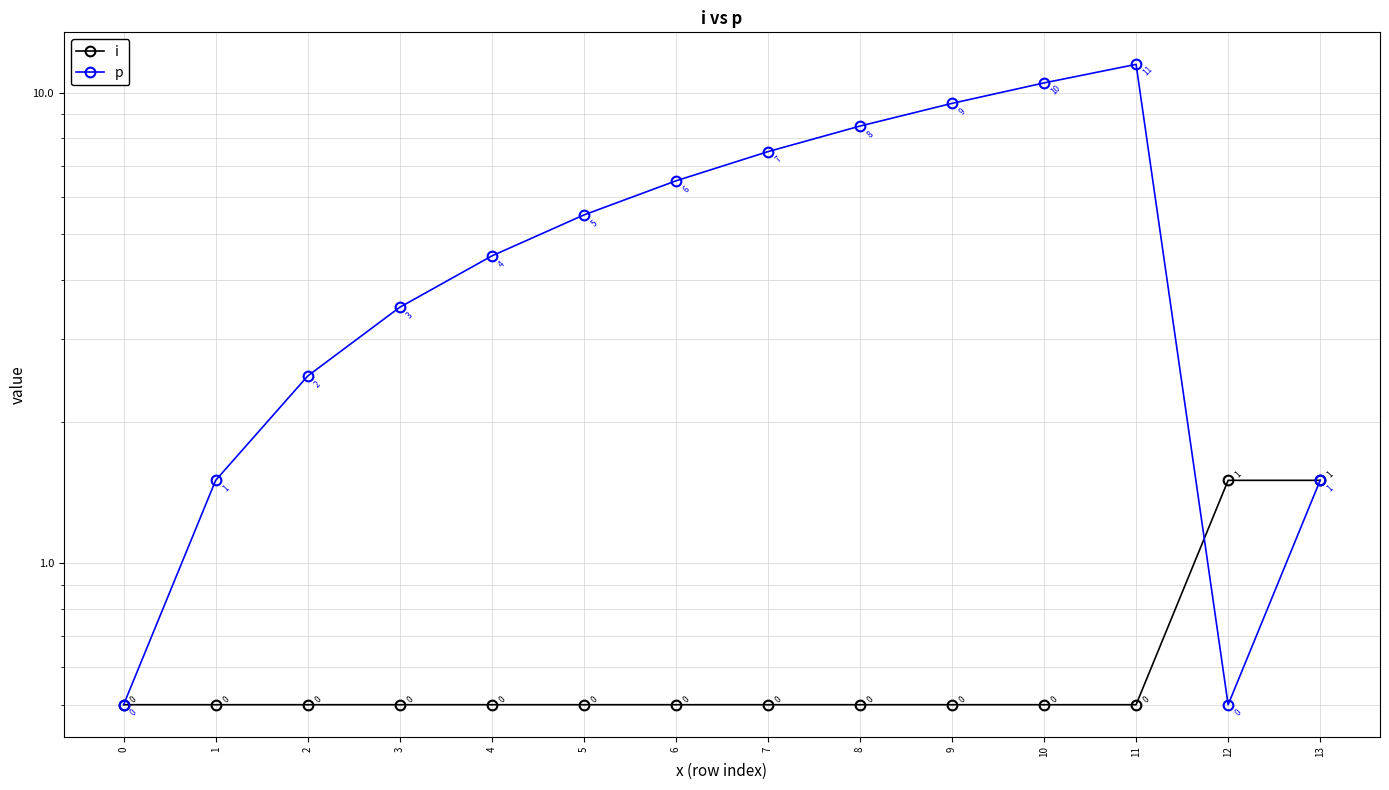

Reading left to right, what are all the values shown in this chart?

i: 0=0.5	1=0.5	2=0.5	3=0.5	4=0.5	5=0.5	6=0.5	7=0.5	8=0.5	9=0.5	10=0.5	11=0.5	12=1.5	13=1.5
p: 0=0.5	1=1.5	2=2.5	3=3.5	4=4.5	5=5.5	6=6.5	7=7.5	8=8.5	9=9.5	10=10.5	11=11.5	12=0.5	13=1.5